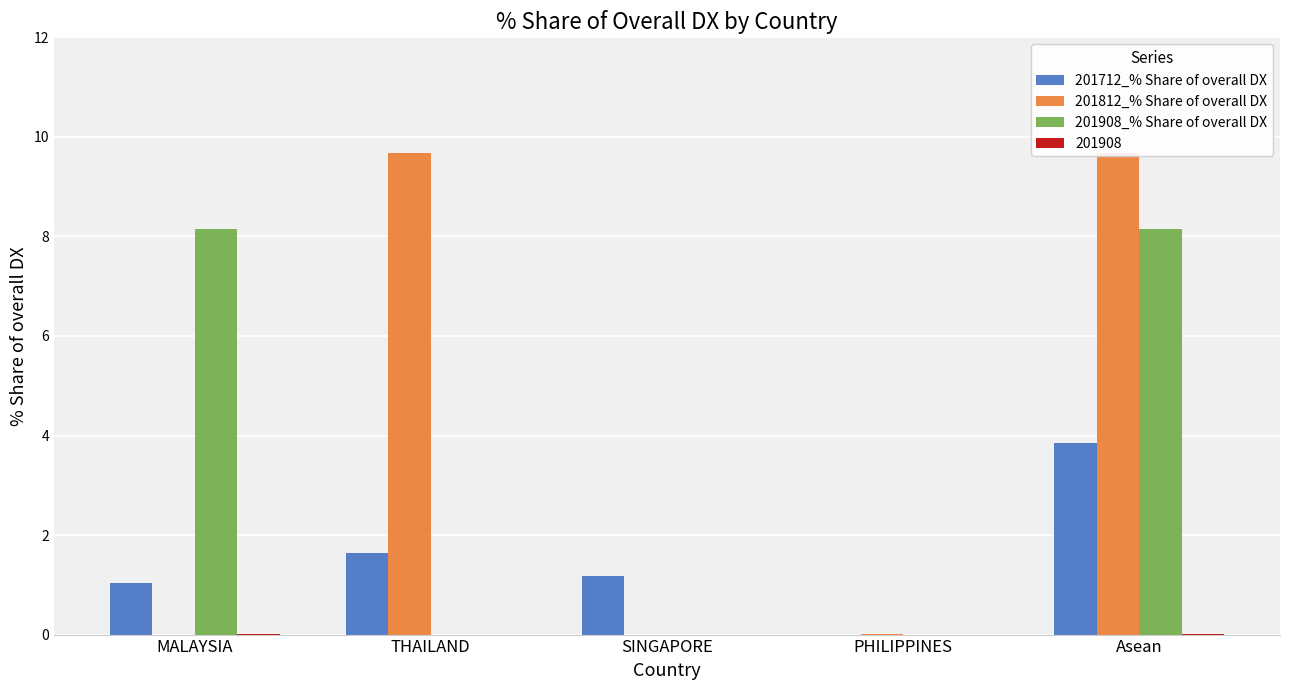

Read the 201812_% Share of overall DX value at THAILAND.

9.7